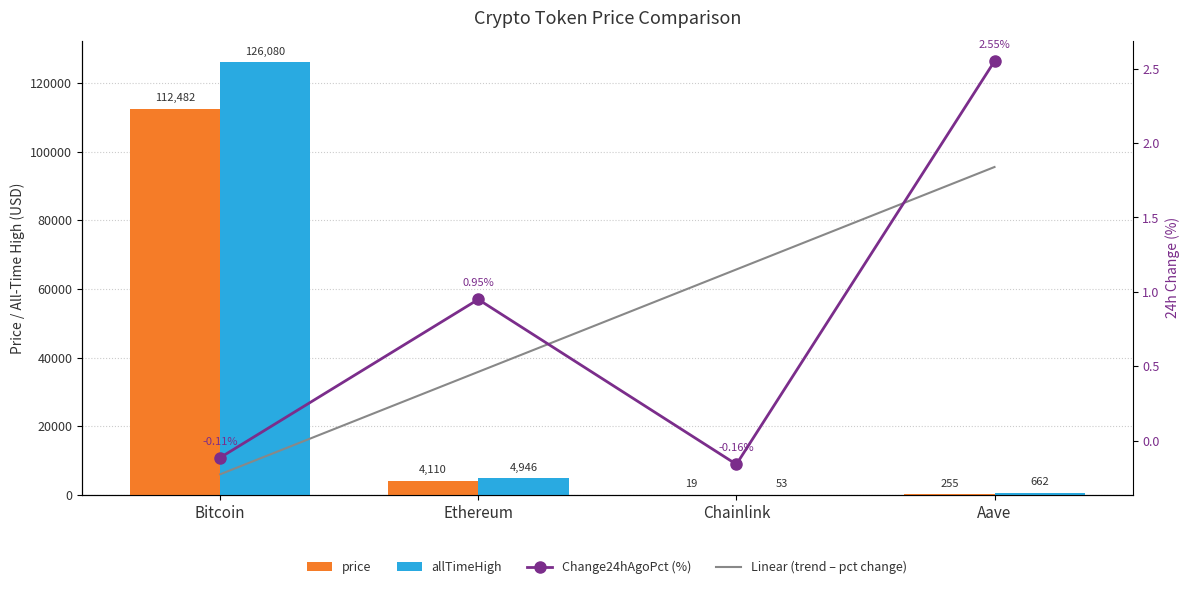

What is the total value across all series at Bitcoin?

238561.7